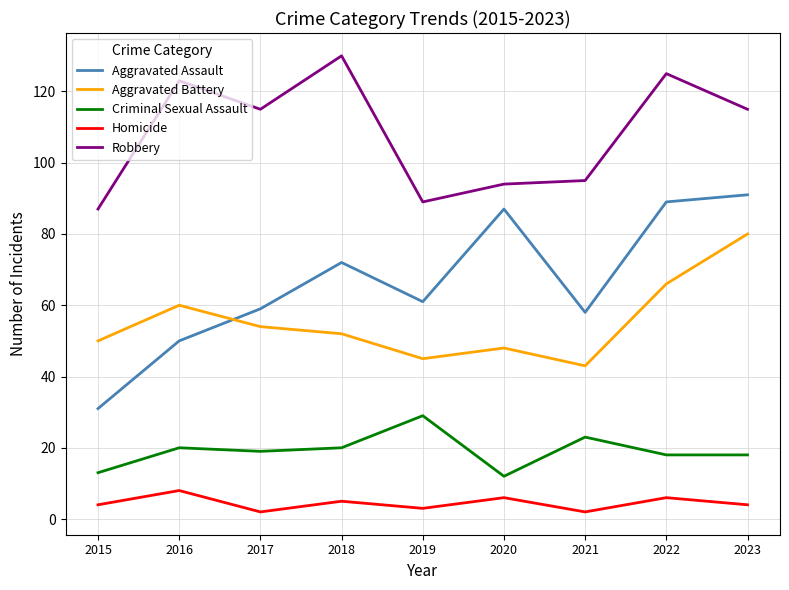

What is the highest value of the Homicide series?

8